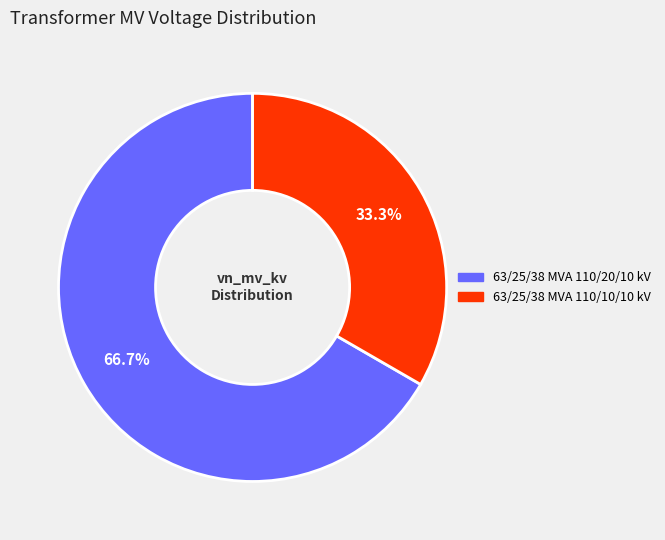

How many segments does this pie chart have?

2